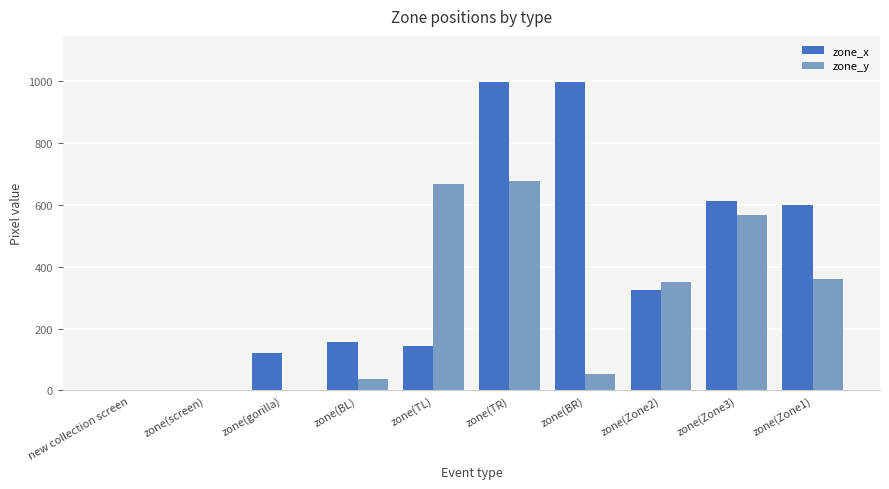

The value of zone_x at zone(Zone1) is 600. True or false?

True